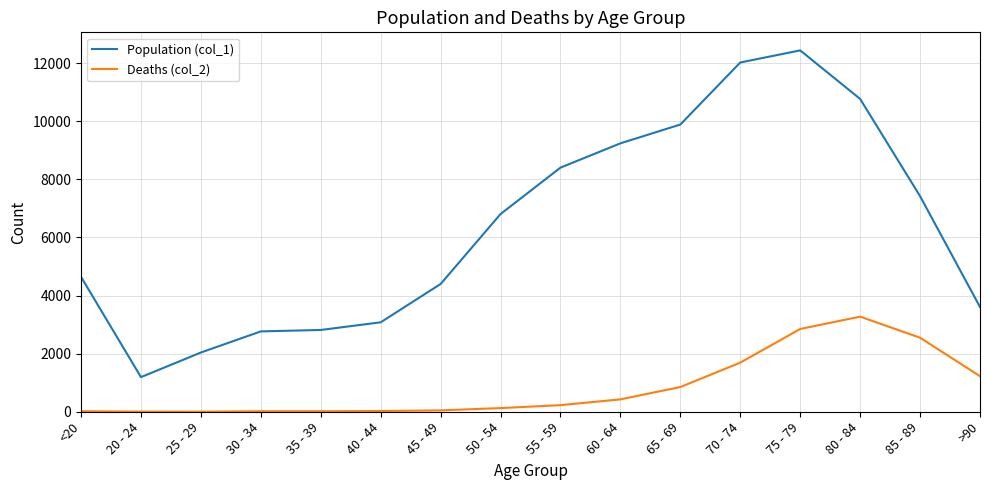

Between <20 and 85 - 89, which series saw the biggest shift?

Population (col_1)